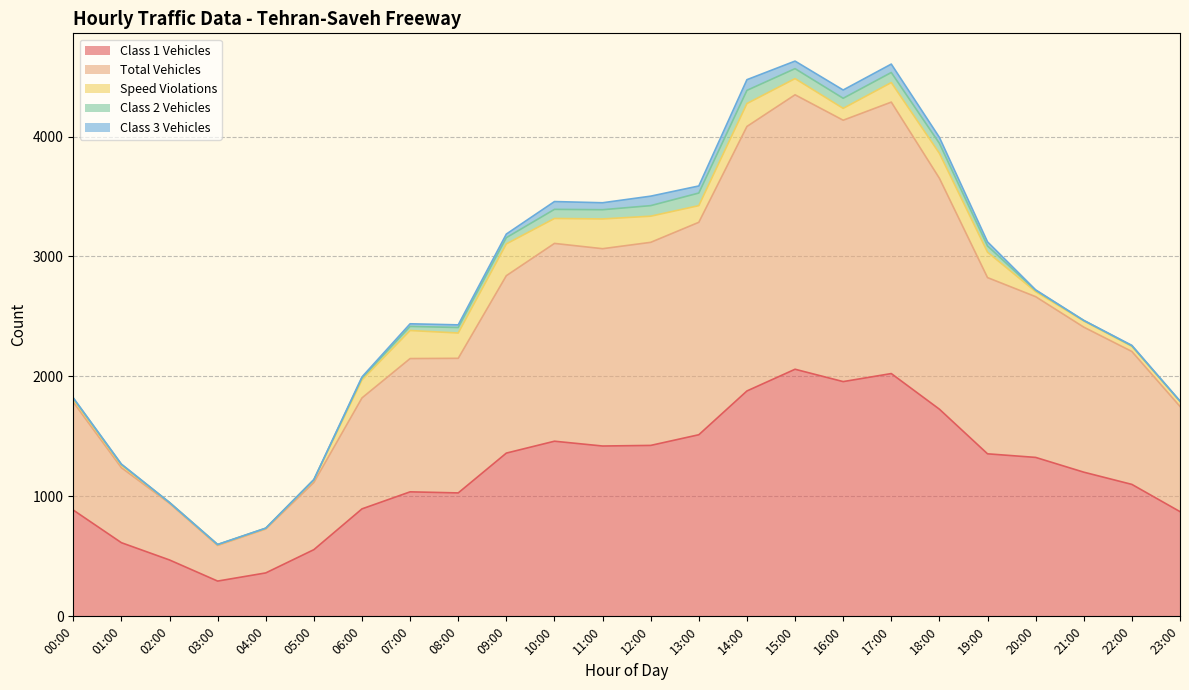

How many data points in Class 1 Vehicles are above 1325?

11